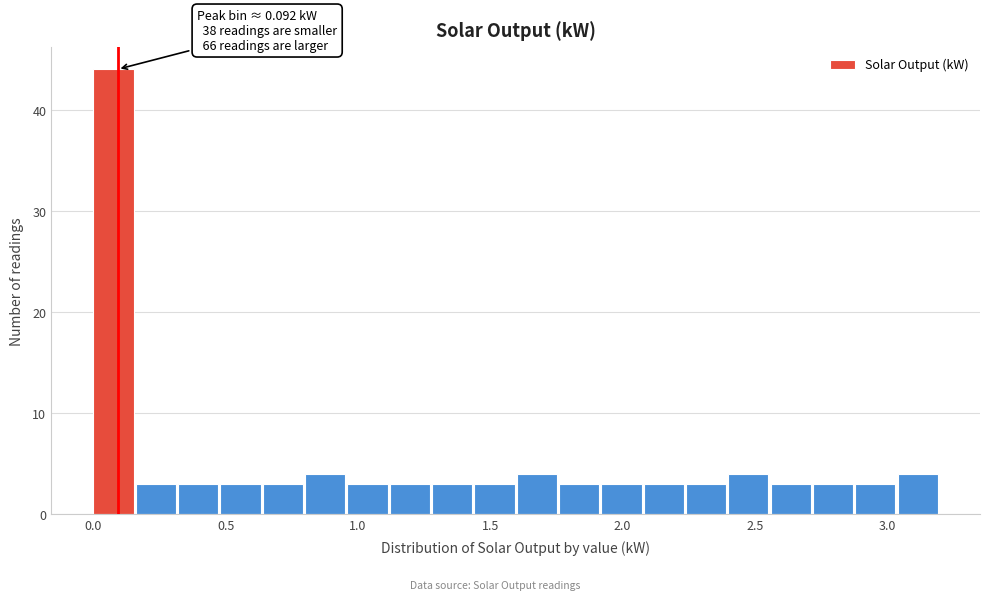

Around what value on the x-axis is the tallest bar? Give the approximate position of its centre, as read against the axis.

0.10